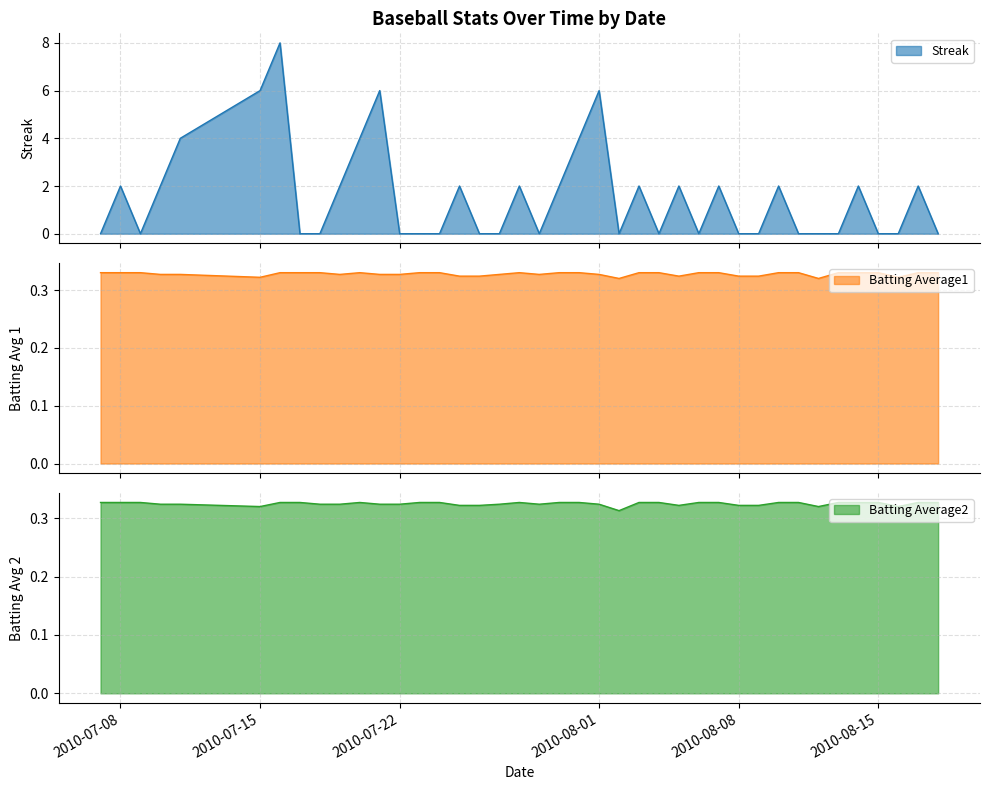

Which category has the highest value across all series?

2010-07-16